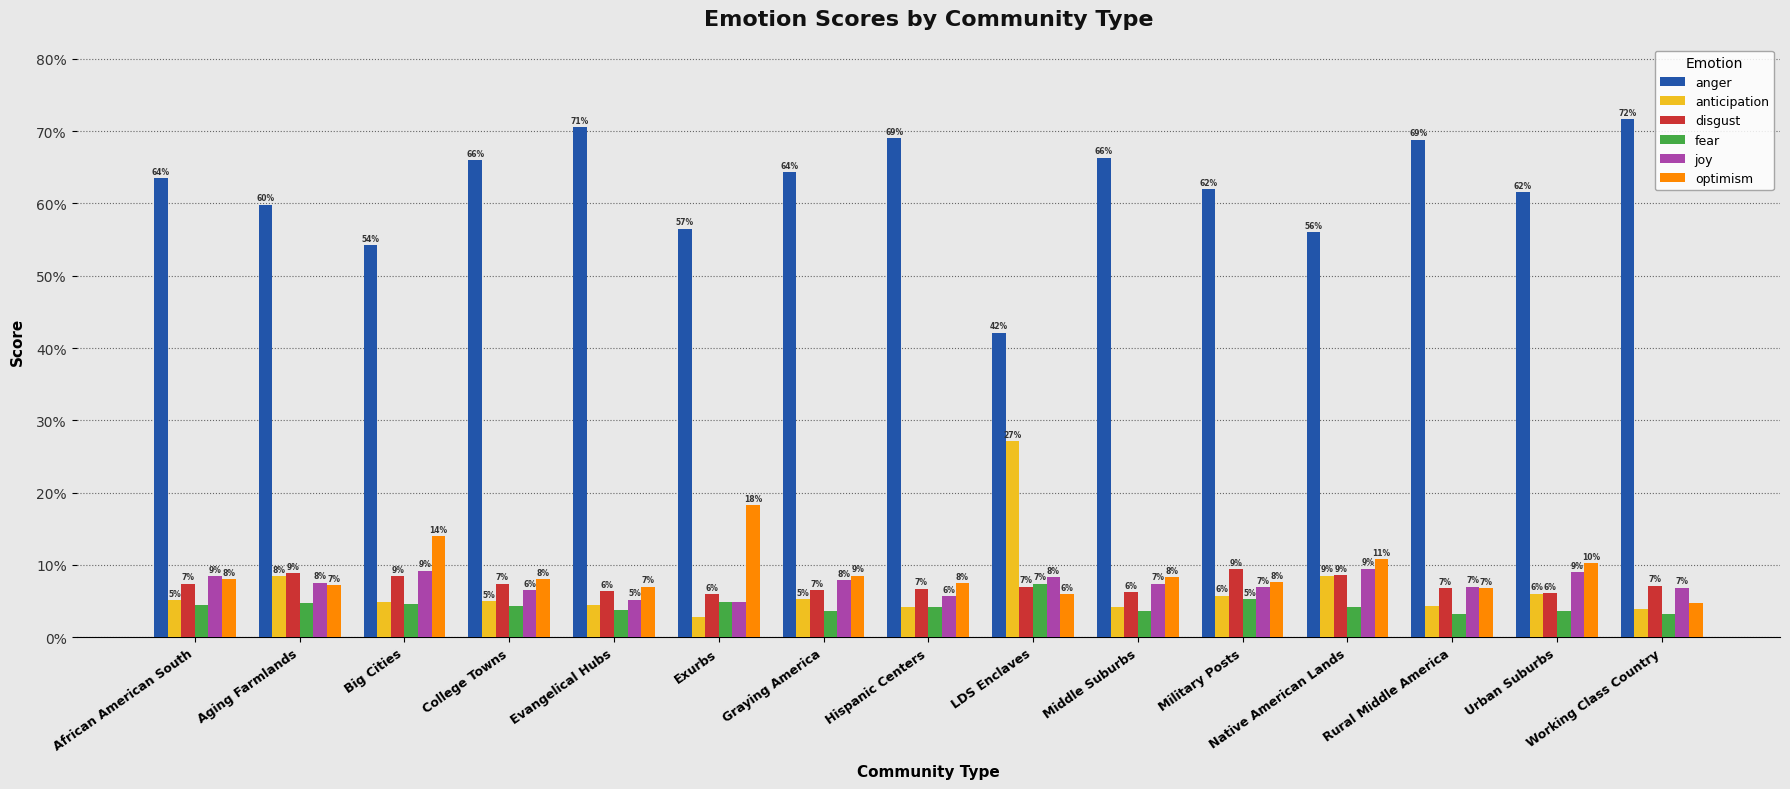

Reading right to left, list all the values displayed in this chart.

anger: 0.7	0.6	0.7	0.6	0.6	0.7	0.4	0.7	0.6	0.6	0.7	0.7	0.5	0.6	0.6
anticipation: 0.0	0.1	0.0	0.1	0.1	0.0	0.3	0.0	0.1	0.0	0.0	0.1	0.0	0.1	0.1
disgust: 0.1	0.1	0.1	0.1	0.1	0.1	0.1	0.1	0.1	0.1	0.1	0.1	0.1	0.1	0.1
fear: 0.0	0.0	0.0	0.0	0.1	0.0	0.1	0.0	0.0	0.0	0.0	0.0	0.0	0.0	0.0
joy: 0.1	0.1	0.1	0.1	0.1	0.1	0.1	0.1	0.1	0.0	0.1	0.1	0.1	0.1	0.1
optimism: 0.0	0.1	0.1	0.1	0.1	0.1	0.1	0.1	0.1	0.2	0.1	0.1	0.1	0.1	0.1